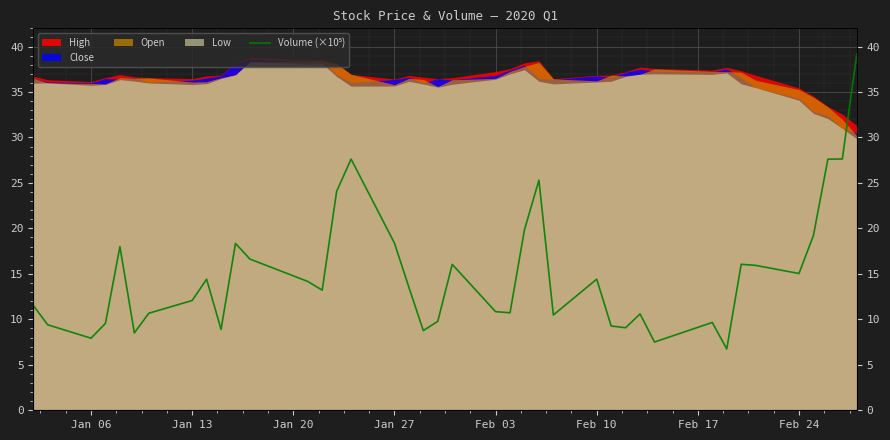

Reading left to right, transcribe all the data shown in this chart.

11.5	9.4	7.9	9.6	18.0	8.5	10.7	12.1	14.4	8.9	18.4	16.6	14.2	13.2	24.1	27.6	18.4	13.5	8.8	9.8	16.0	10.8	10.7	19.8	25.3	10.5	14.4	9.3	9.1	10.6	7.5	9.7	6.7	16.1	15.9	15.0	19.2	27.6	27.6	39.2